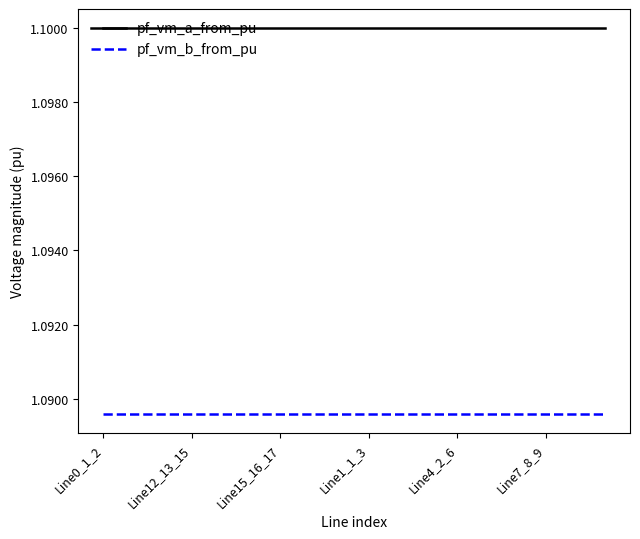

True or false: pf_vm_a_from_pu and pf_vm_b_from_pu cross at least once.

False